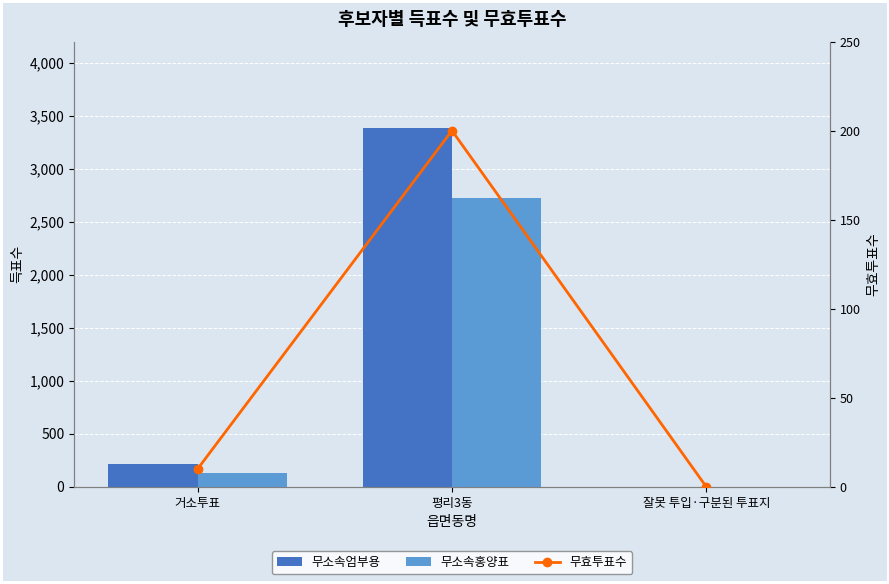

List the series in order of their peak value, highest first.

무소속엄부용, 무소속홍양표, 무효투표수